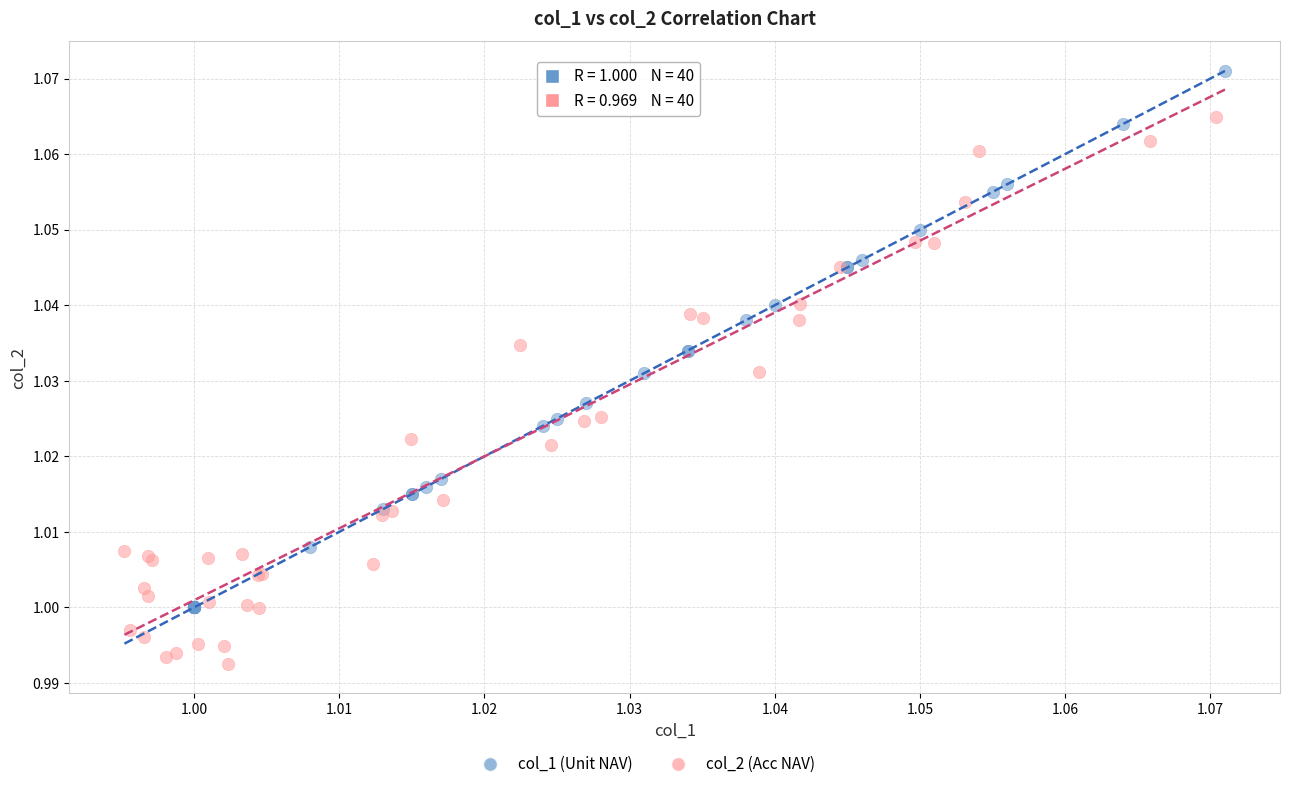

Which series contains the highest Y value?

col_1 (Unit NAV)